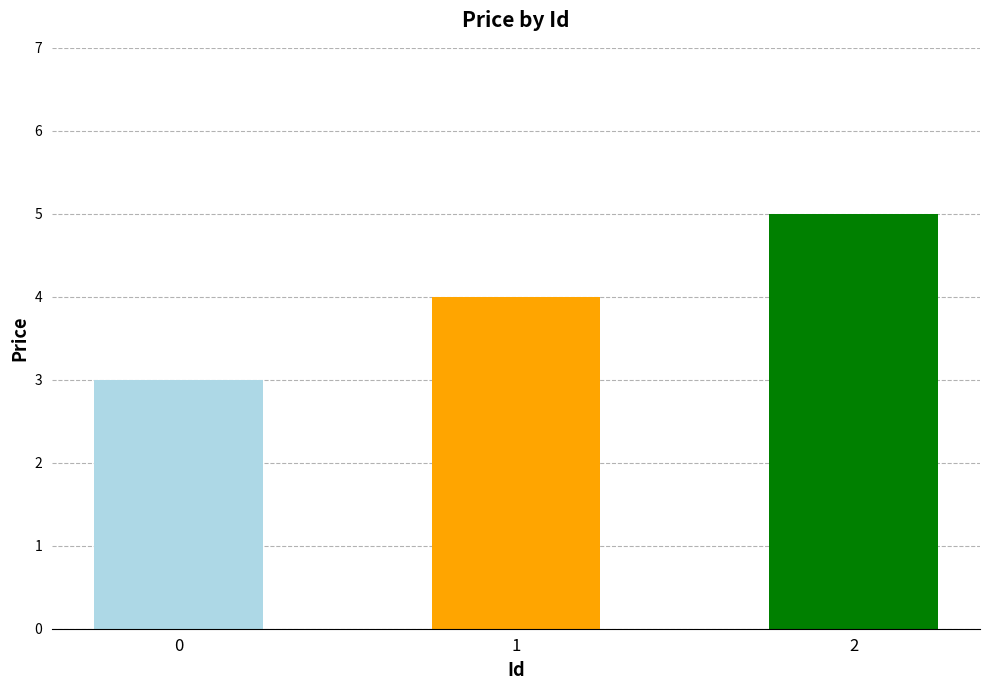

Does the chart contain stacked bars?

No